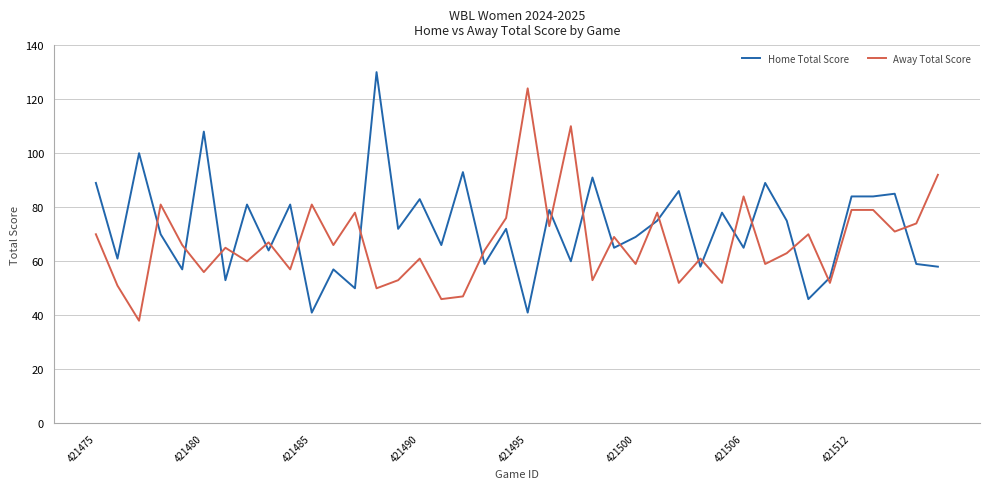

What is the highest value of the Away Total Score series?

124